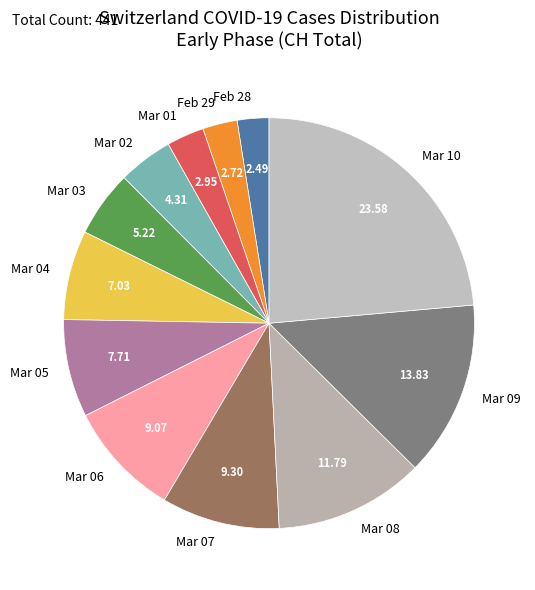

What is the ratio of the value at Mar 03 to the value at Feb 29?

1.9